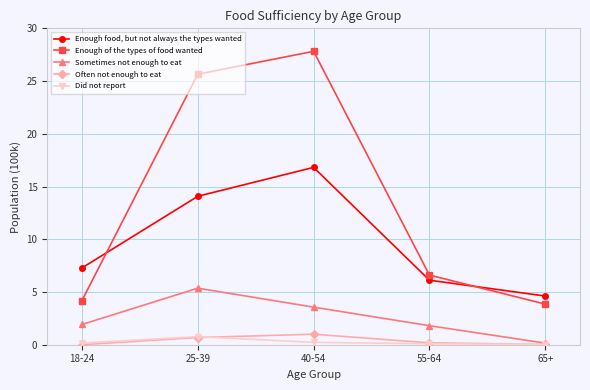

True or false: Enough food, but not always the types wanted and Did not report cross at least once.

False